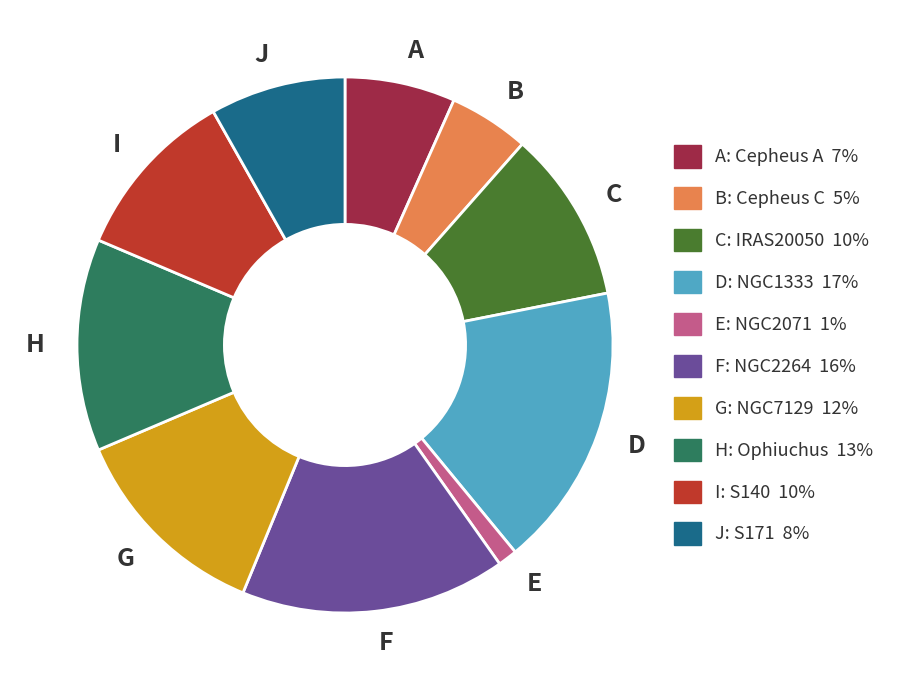

Is there a majority slice in this chart?

No